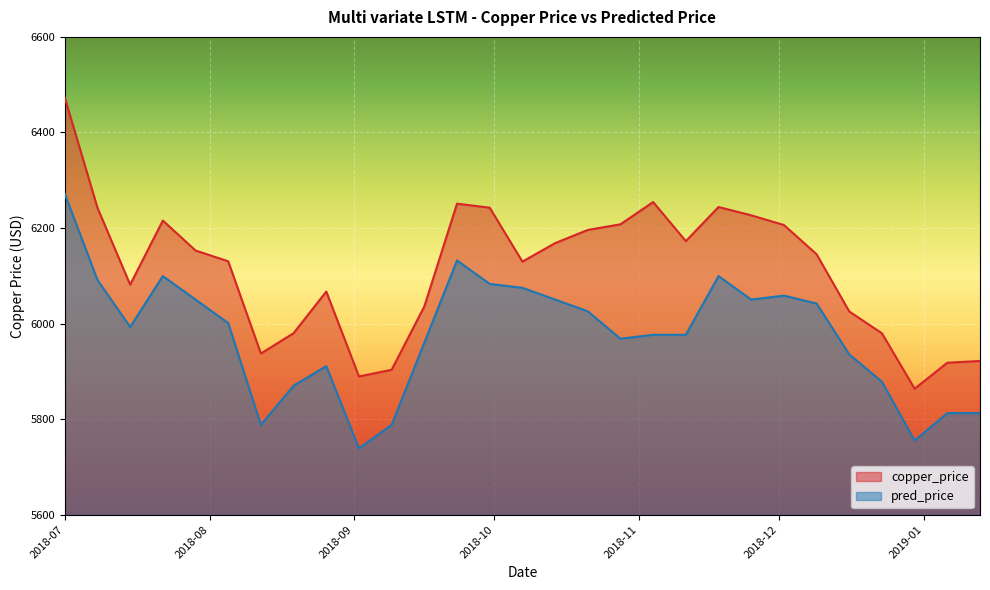

Where is the first local minimum for pred_price?

2018-07-15